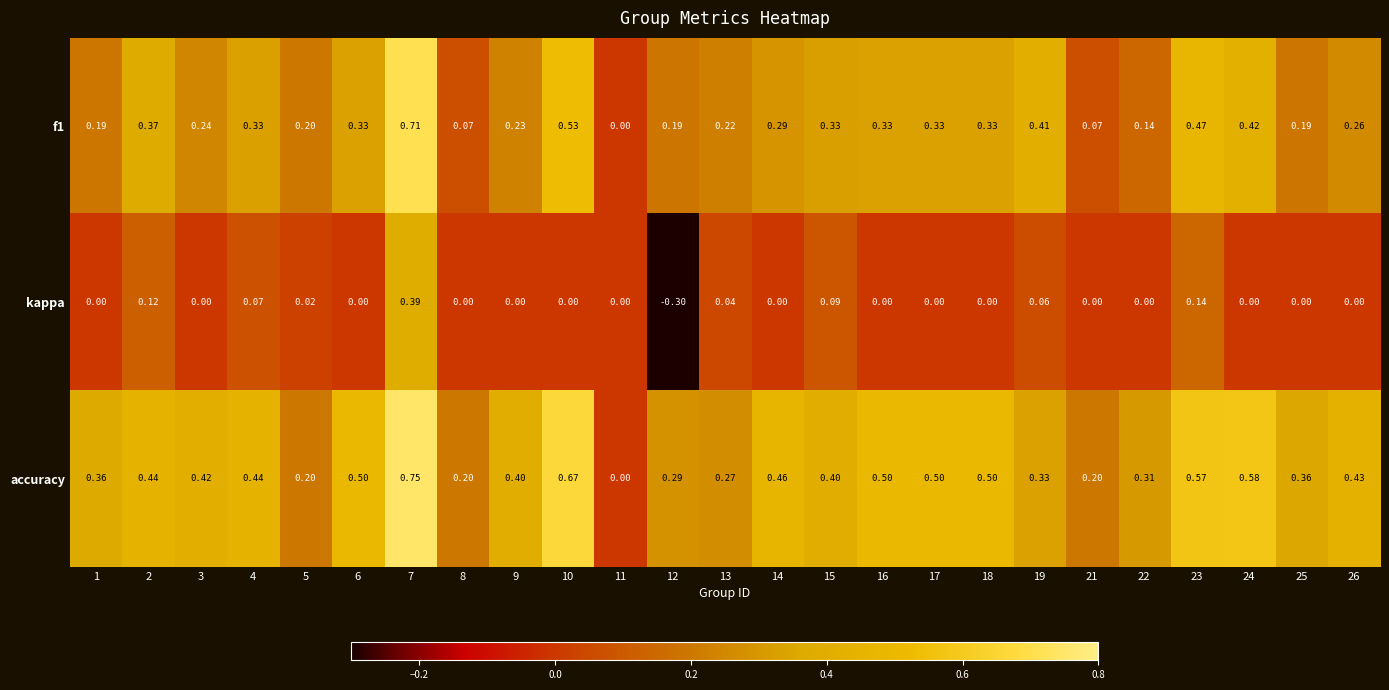

Is the value of f1 at 5 greater than the value of accuracy at 26?

No